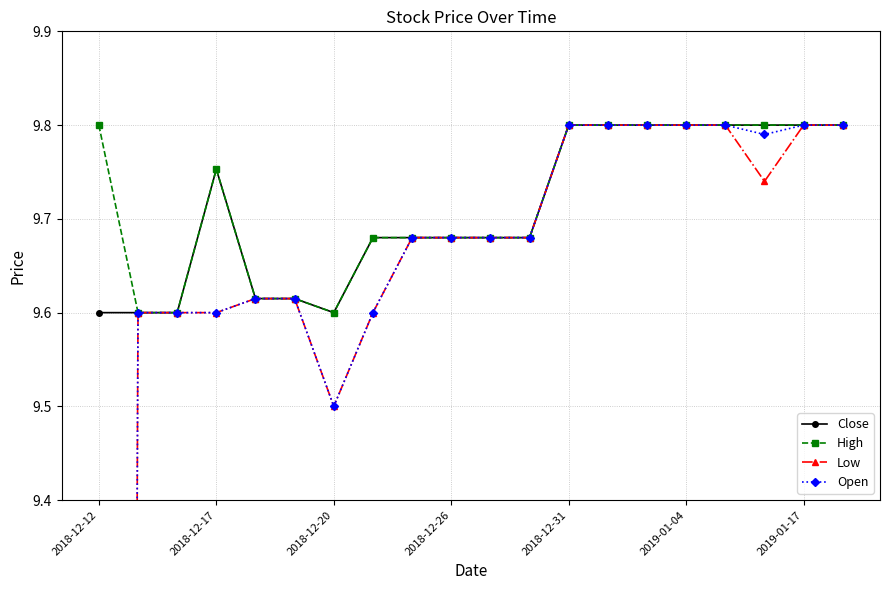

What position from the right is 10?

10